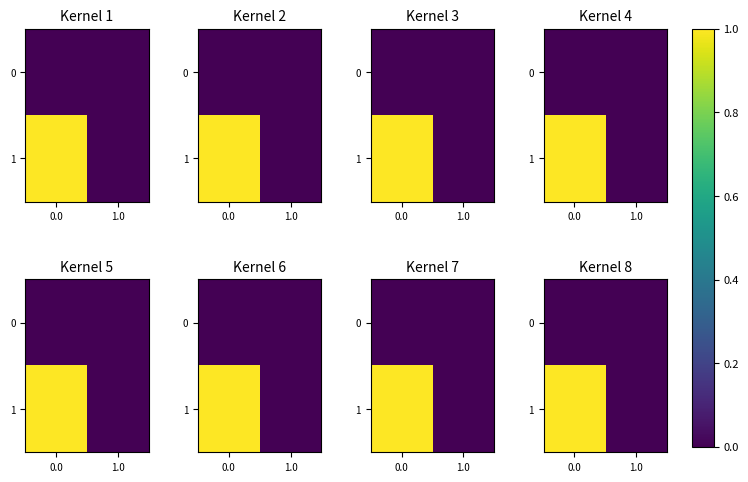

How many 1 values are between 0 and 1?

2